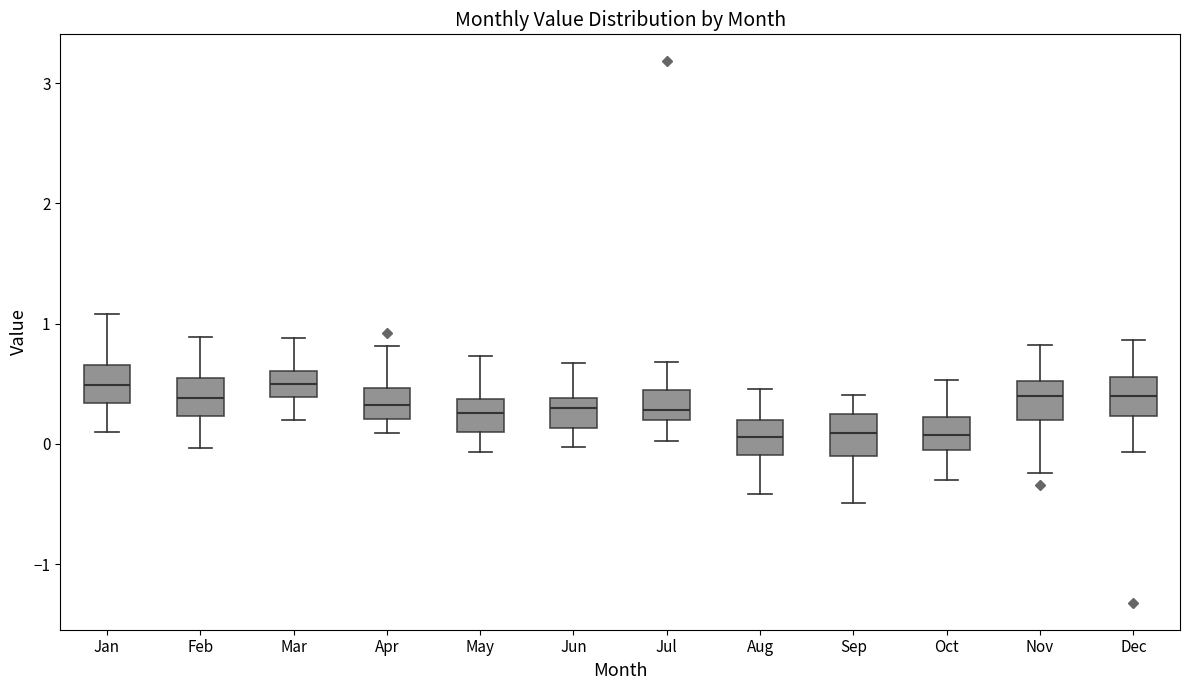

Where does the lower whisker of the box for Apr end on the y-axis? The values are not printed on the chart, so give them approximately, as read against the axis.

0.1